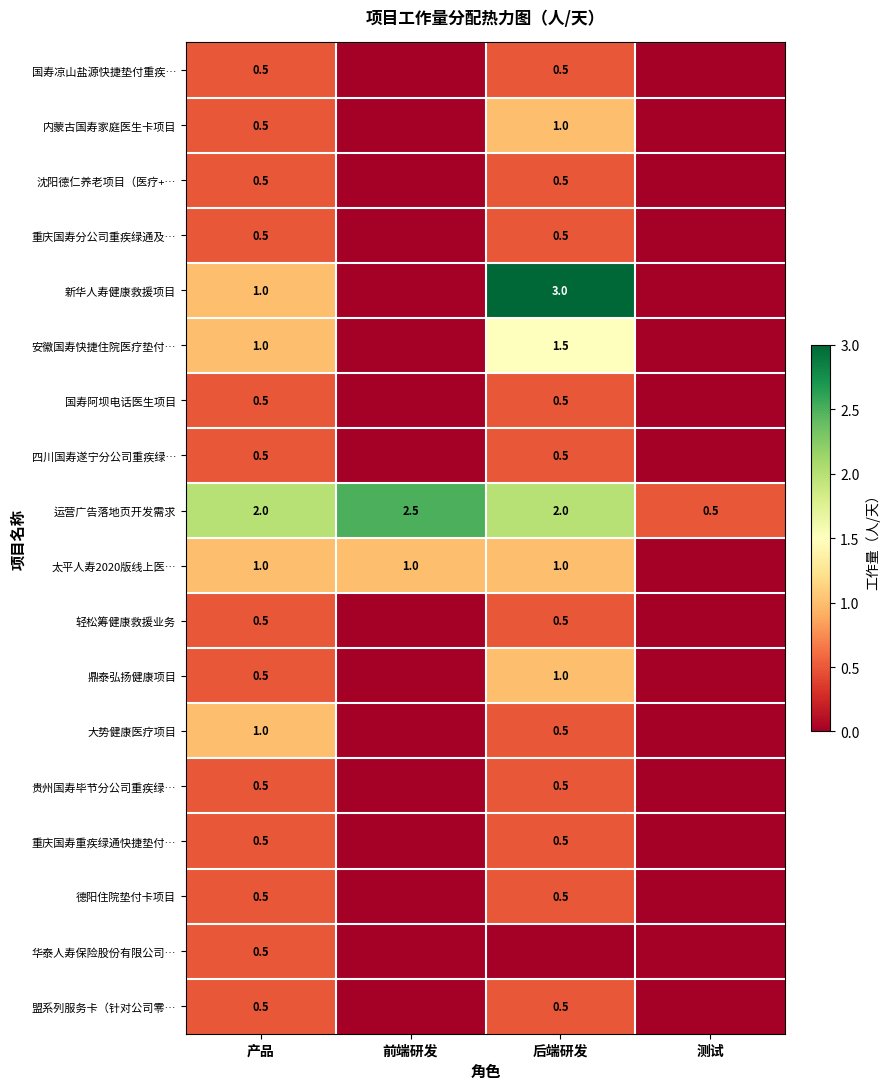

What is the difference between the highest and lowest values at 产品?

1.5